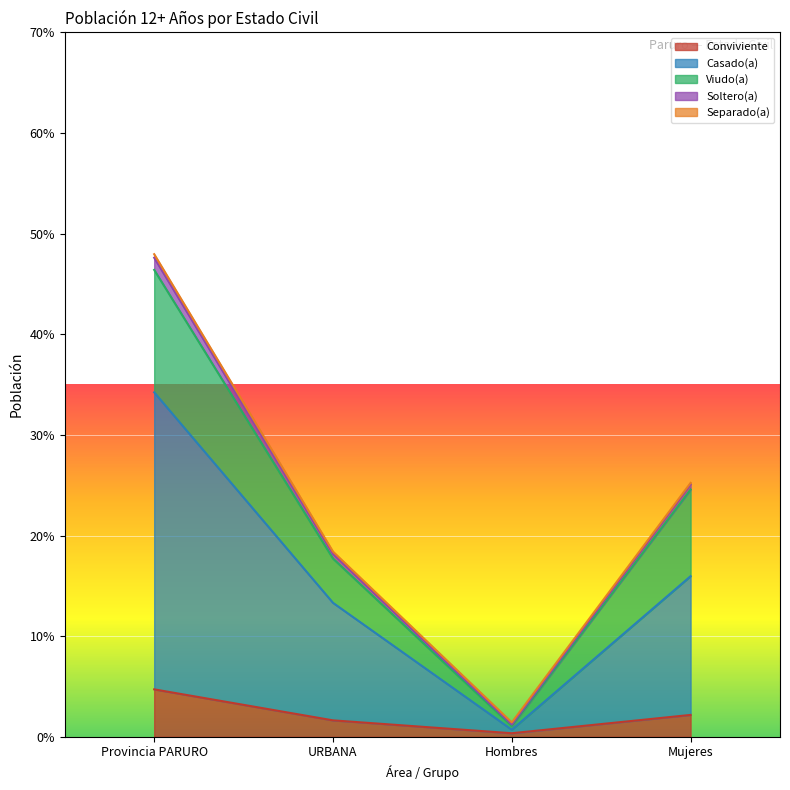

True or false: Casado(a) and Separado(a) cross at least once.

False